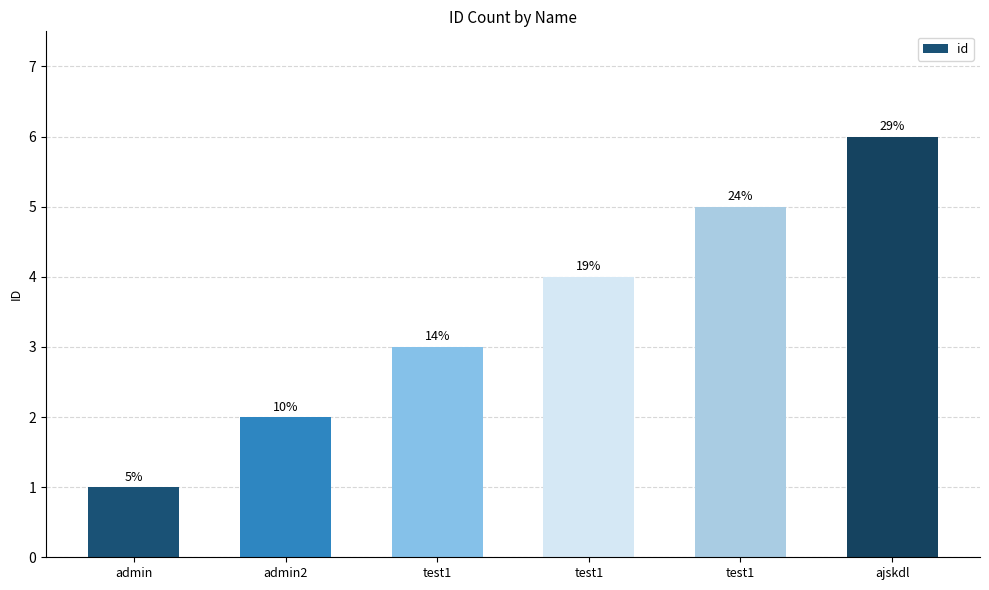

True or false: the data shows 5 at test1.

True